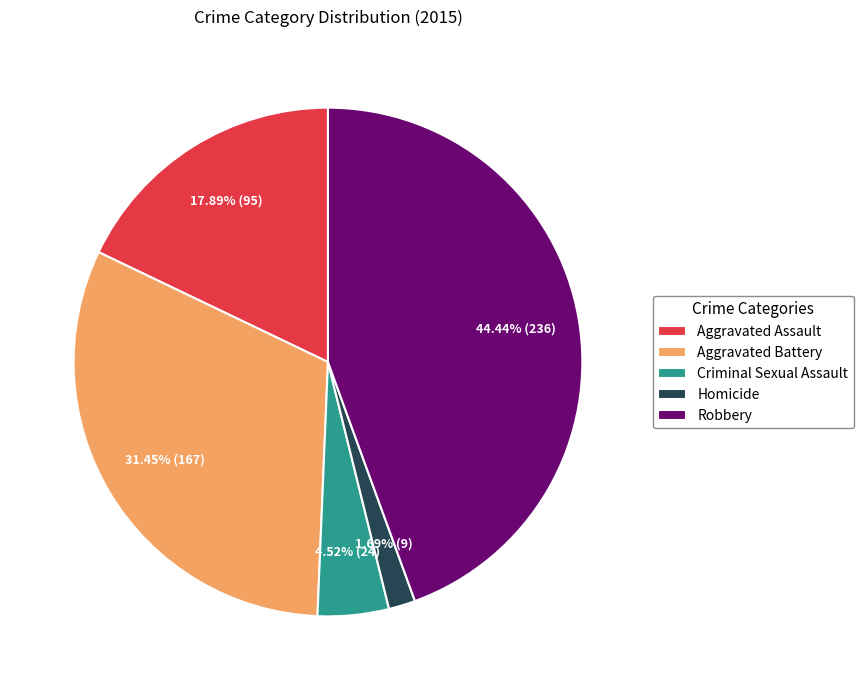

To the nearest percent, what percentage of the pie is Aggravated Battery?

31%